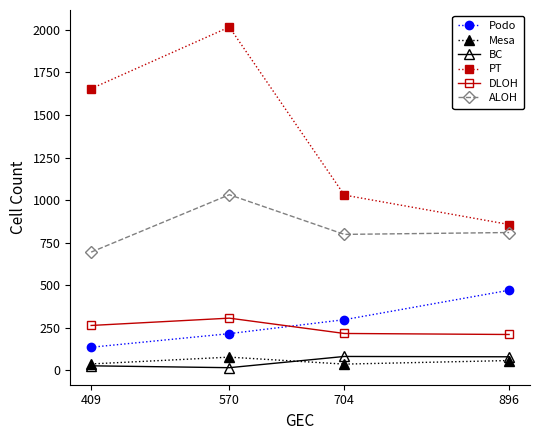

What is the difference between the maximum and minimum values in the BC series?

66